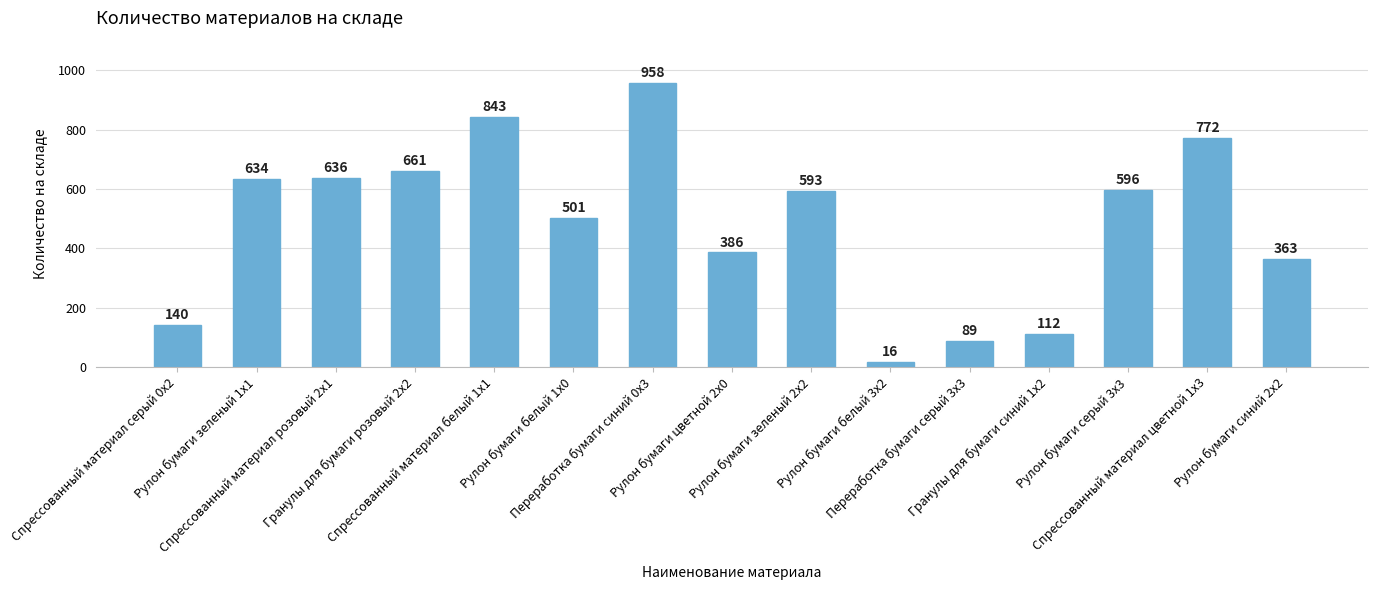

What is the sum of all values?

7300